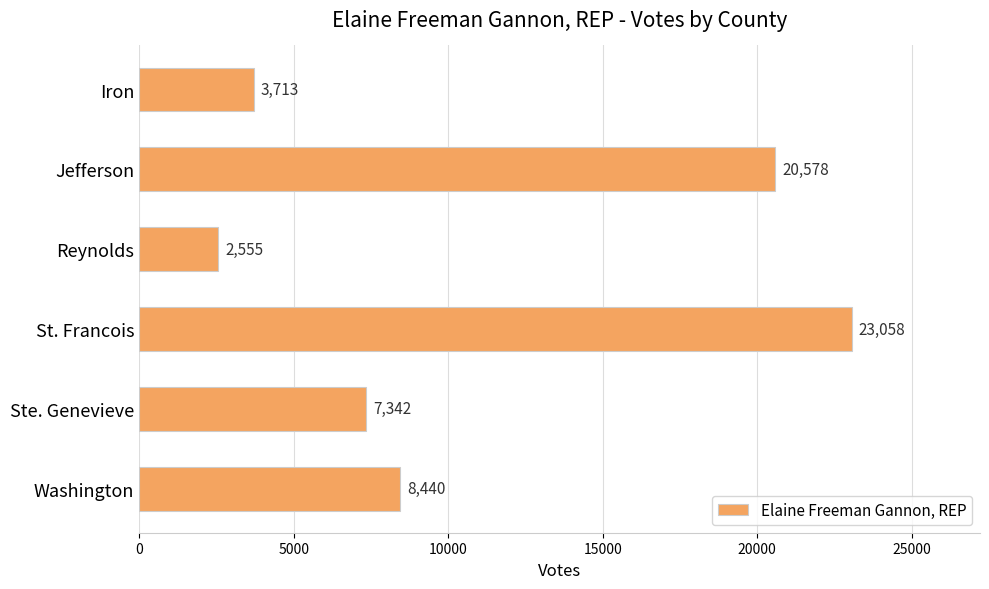

What is the value of the 5th bar from the top?

7342